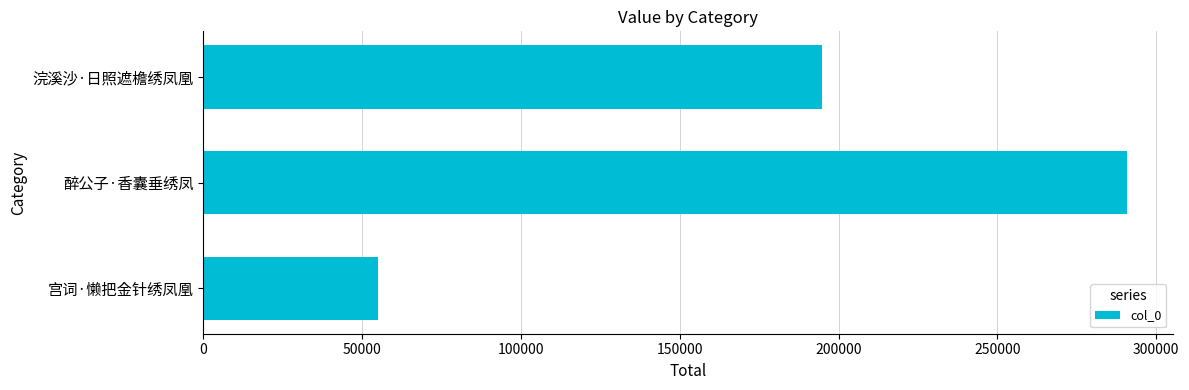

Does the chart contain stacked bars?

No